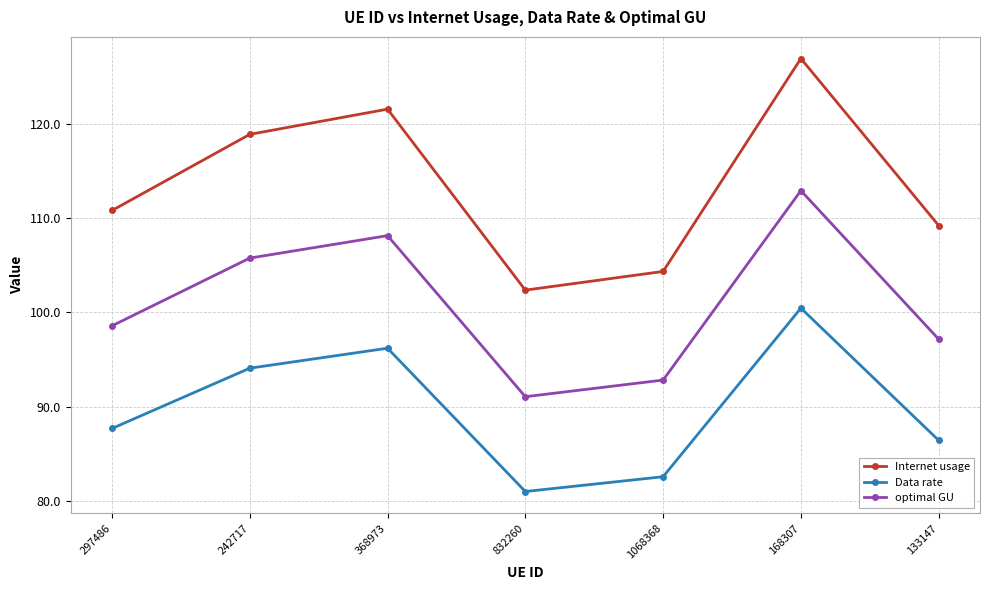

At 832260, list the series in order from largest to smallest.

Internet usage, optimal GU, Data rate